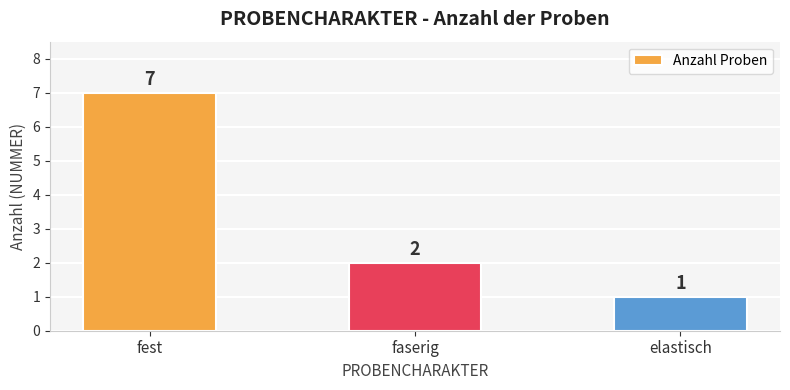

The chart shows a value of 1 at elastisch. True or false?

True